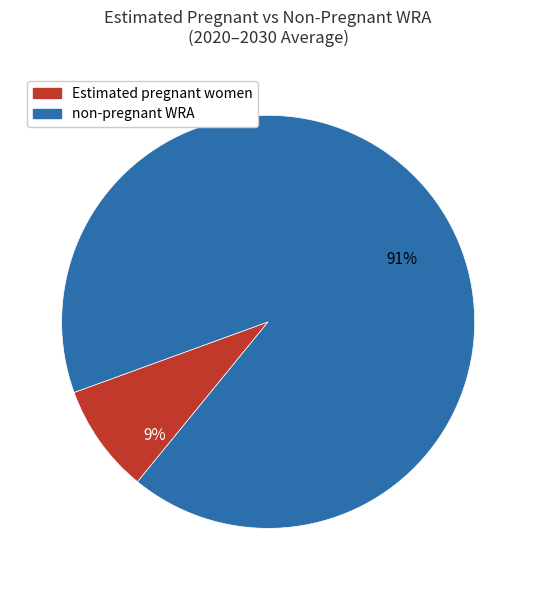

Is there any slice that represents more than half of the pie?

Yes